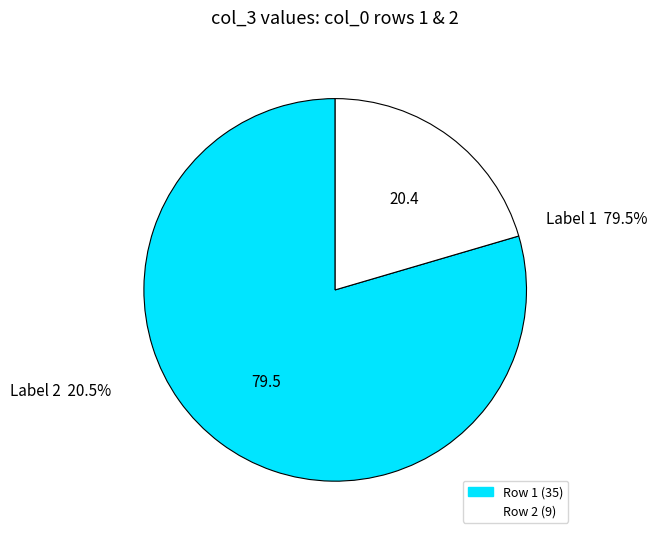

Do 1 and 6 together represent more than half of the pie?

No